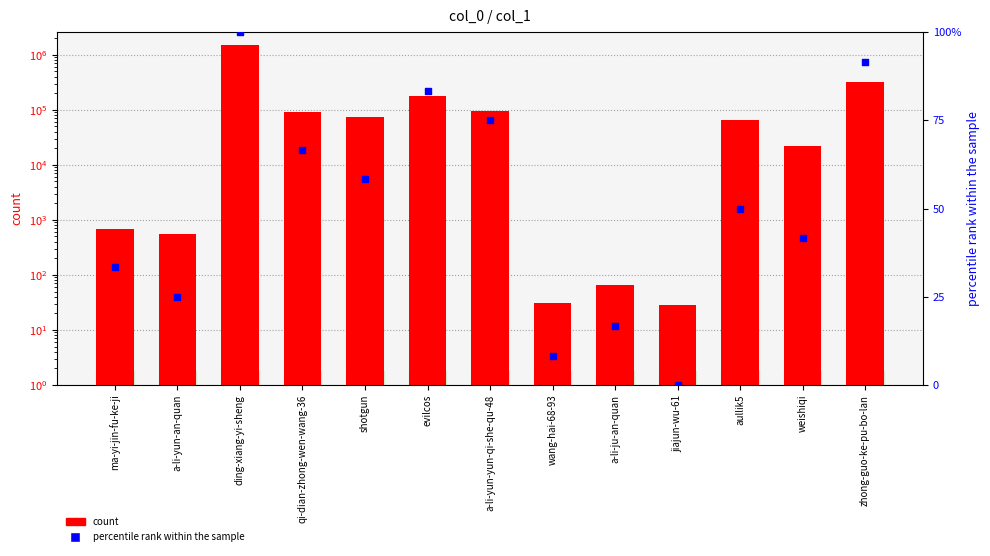

Which series reaches the minimum Y coordinate?

percentile rank within the sample